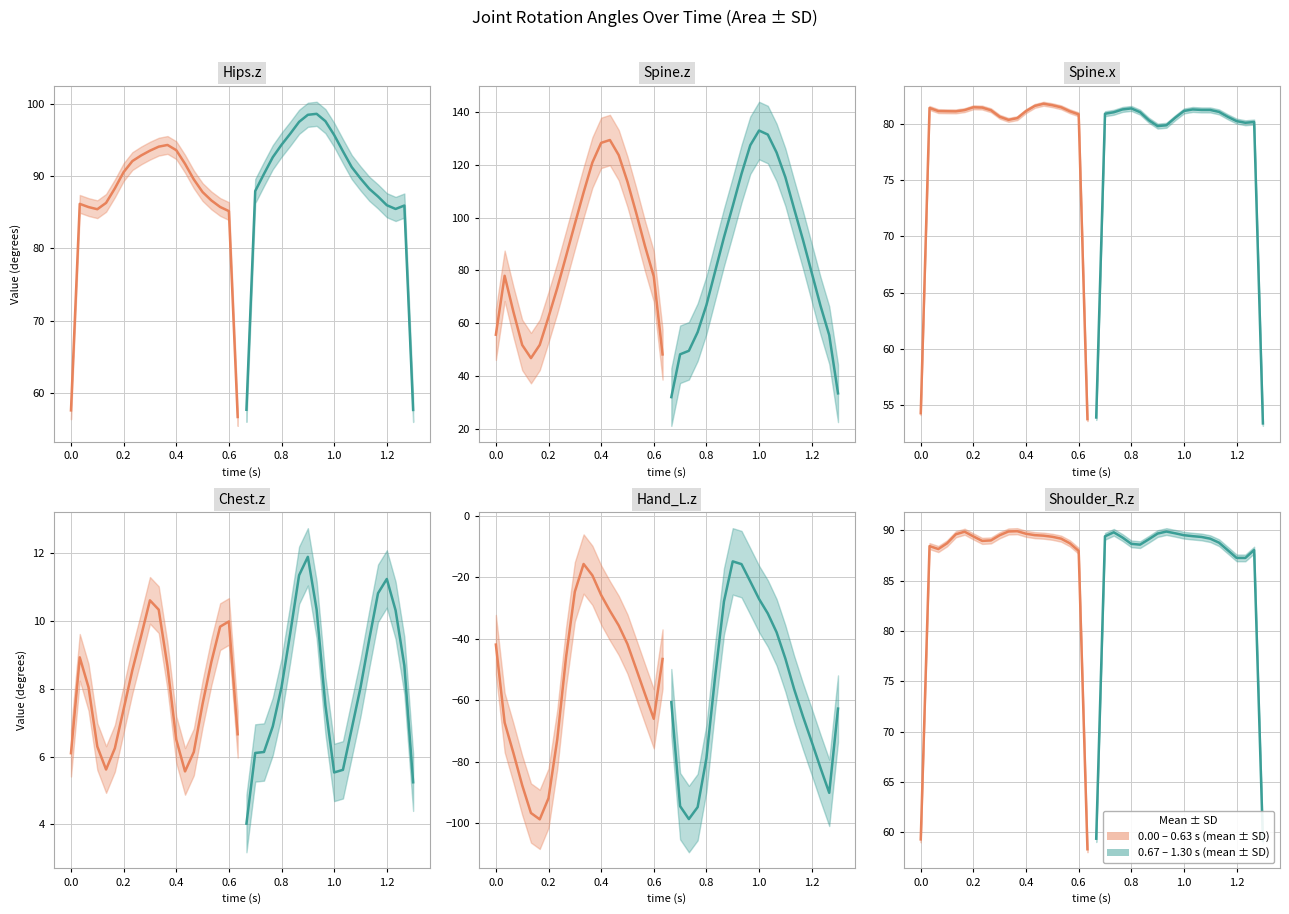

How many data points in Group A mean are above 89?

11